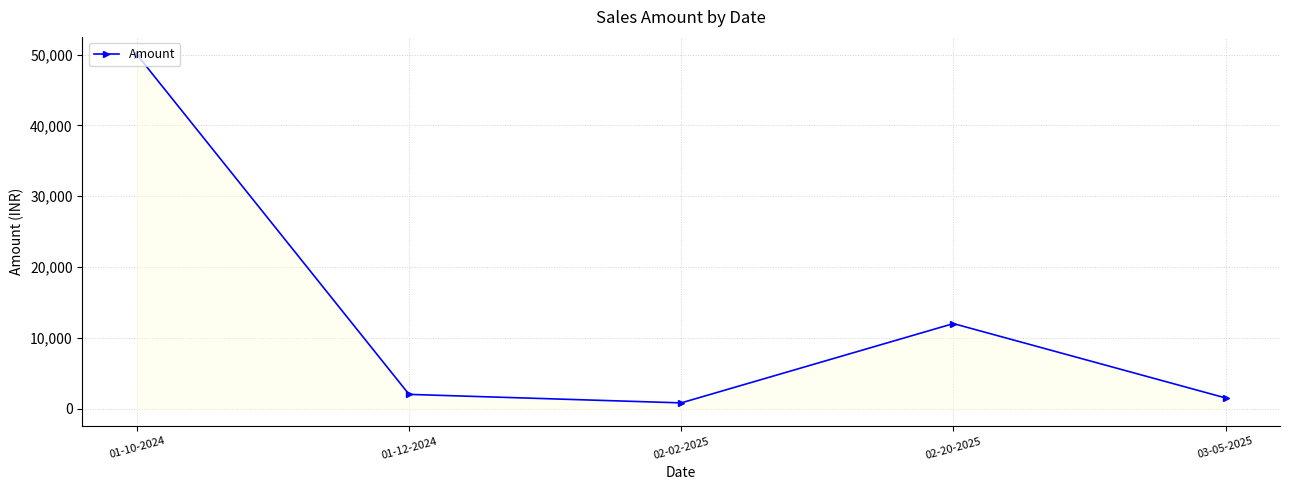

How many interior local peaks (higher than both neighbors) does the data have?

1